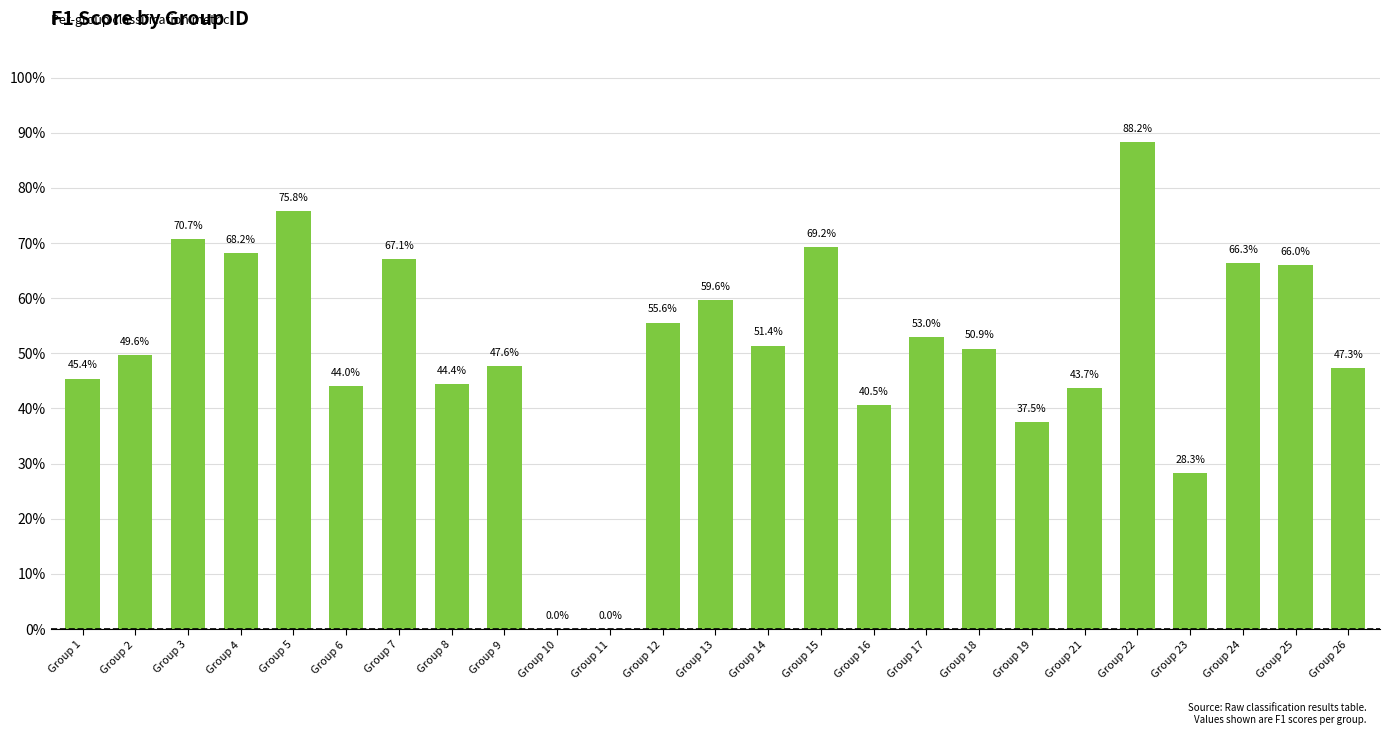

List the labels in order of value, smallest first.

Group 10, Group 11, Group 23, Group 19, Group 16, Group 21, Group 6, Group 8, Group 1, Group 26, Group 9, Group 2, Group 18, Group 14, Group 17, Group 12, Group 13, Group 25, Group 24, Group 7, Group 4, Group 15, Group 3, Group 5, Group 22